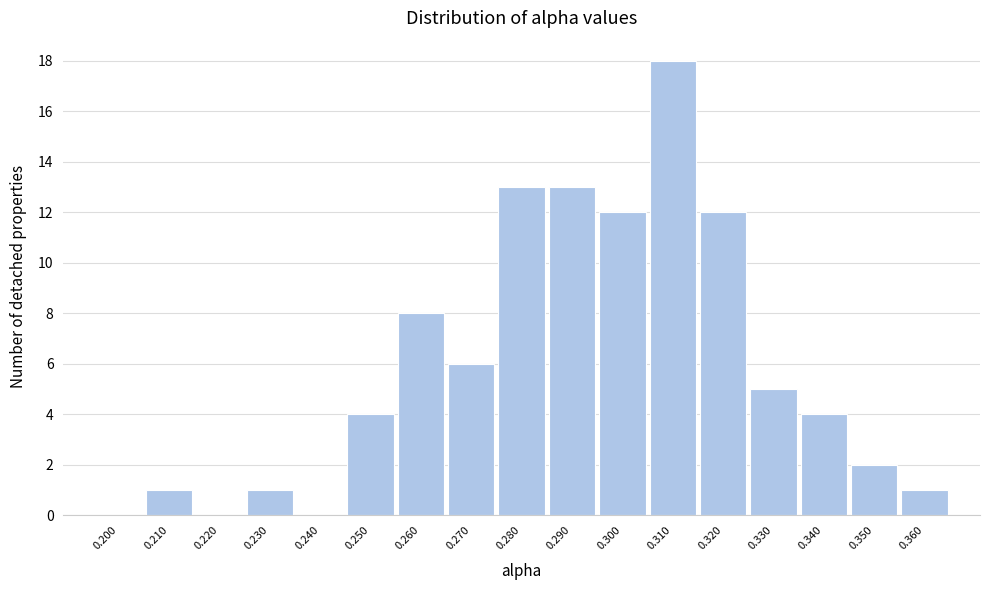

Reading right to left, transcribe all the data shown in this chart.

0.360=1	0.350=2	0.340=4	0.330=5	0.320=12	0.310=18	0.300=12	0.290=13	0.280=13	0.270=6	0.260=8	0.250=4	0.240=0	0.230=1	0.220=0	0.210=1	0.200=0